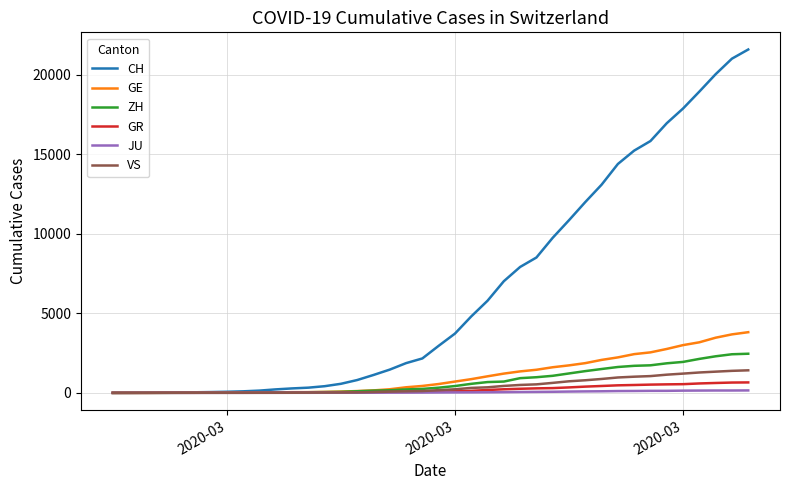

Which series has the widest spread of values?

CH